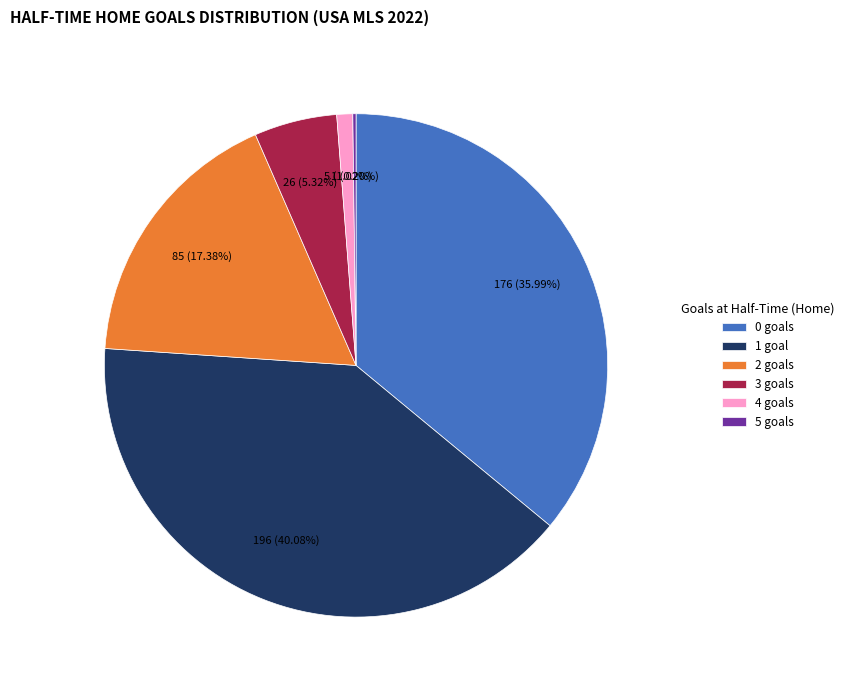

Is 1 the majority of the pie?

No